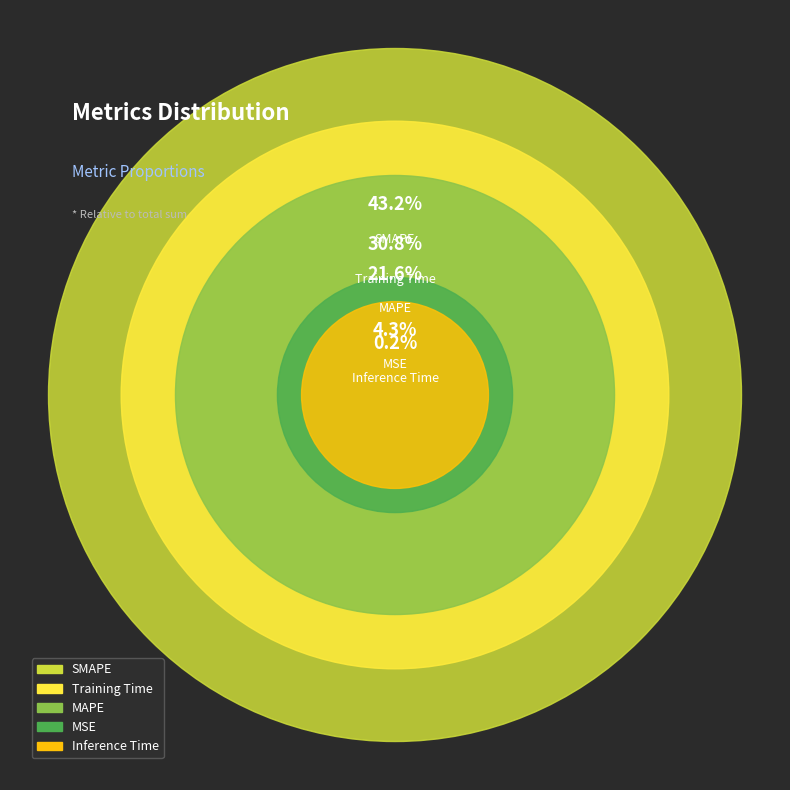

Is there a majority slice in this chart?

No